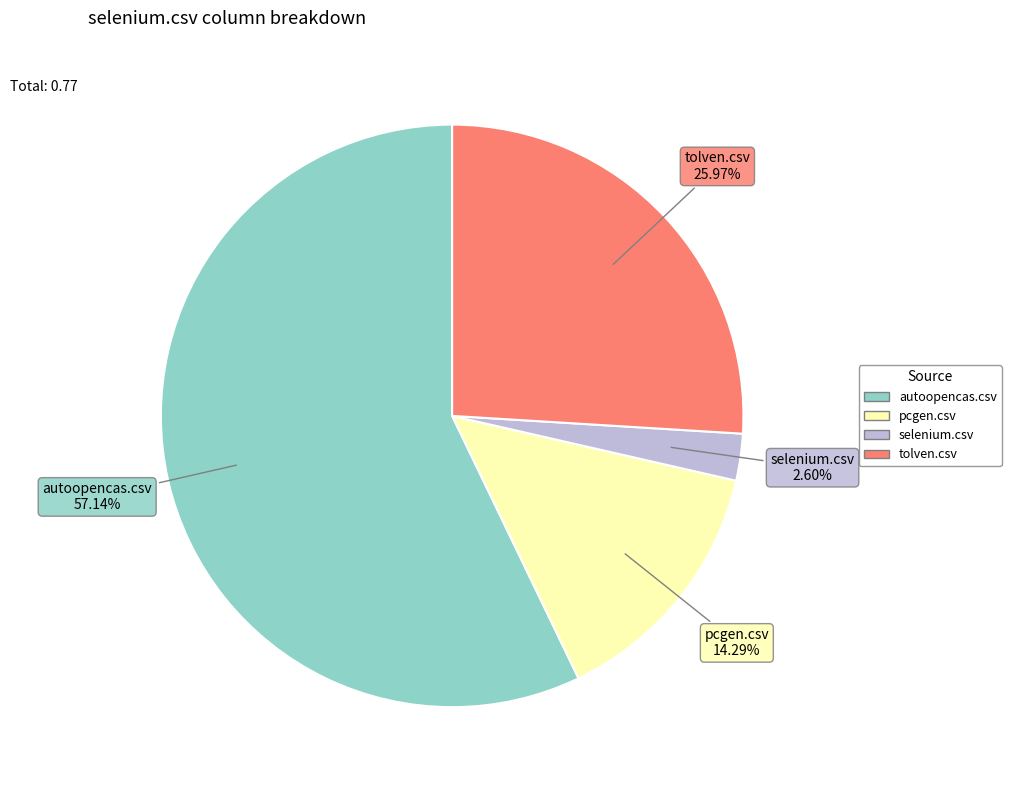

What percentage do pcgen.csv and tolven.csv together represent?

40.3%